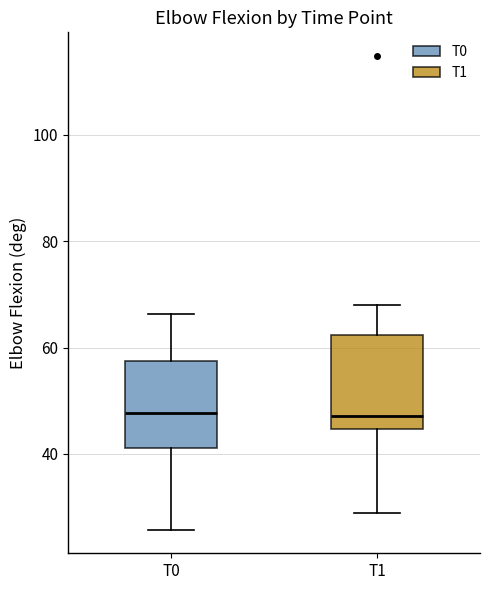

Where is the upper edge of the box for T0 on the y-axis? The values are not printed on the chart, so give them approximately, as read against the axis.

58